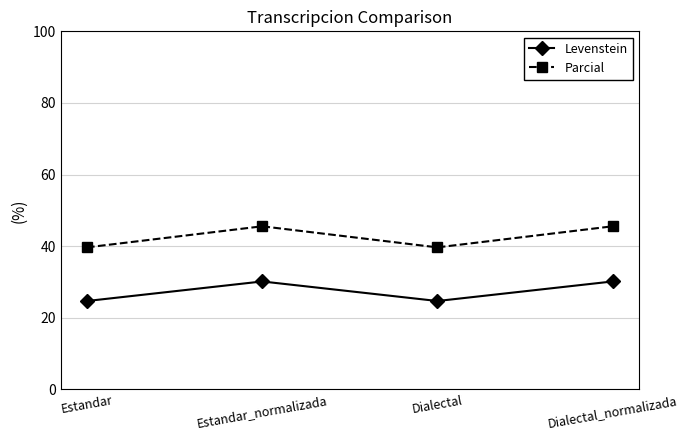

How many values in the Parcial series are below 45?

2